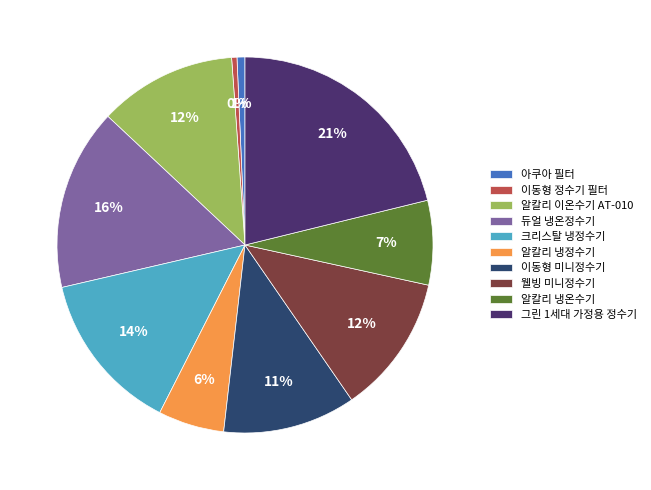

To the nearest percent, what portion does 알칼리 냉정수기 represent?

6%